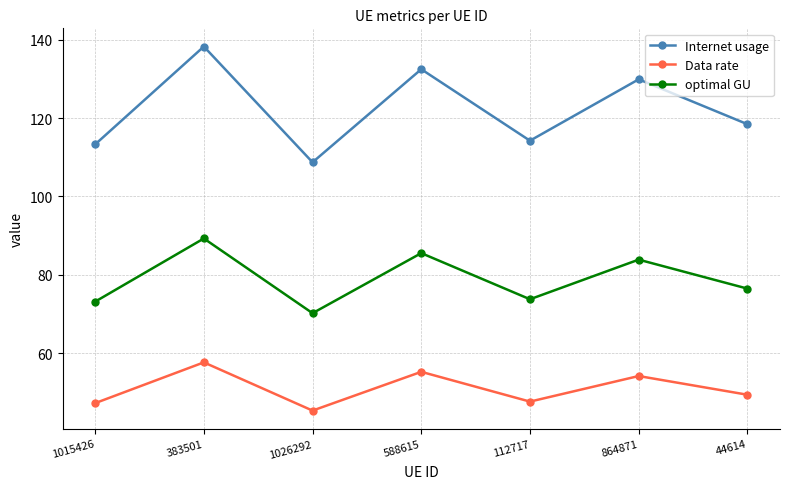

In Data rate, how many points are higher than both neighbors (excluding endpoints)?

3